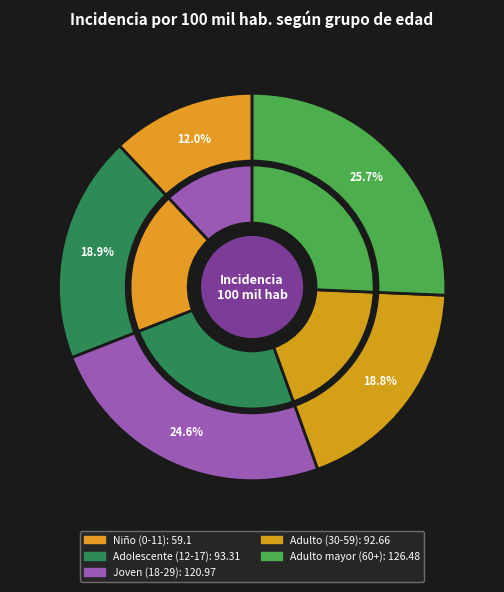

Rank the categories by value from lowest to highest.

Niño (0 a 11 años), Adulto (30 a 59 años), Adolescente (12 a 17 años), Joven (18 a 29 años), Adulto mayor (60 años a más)